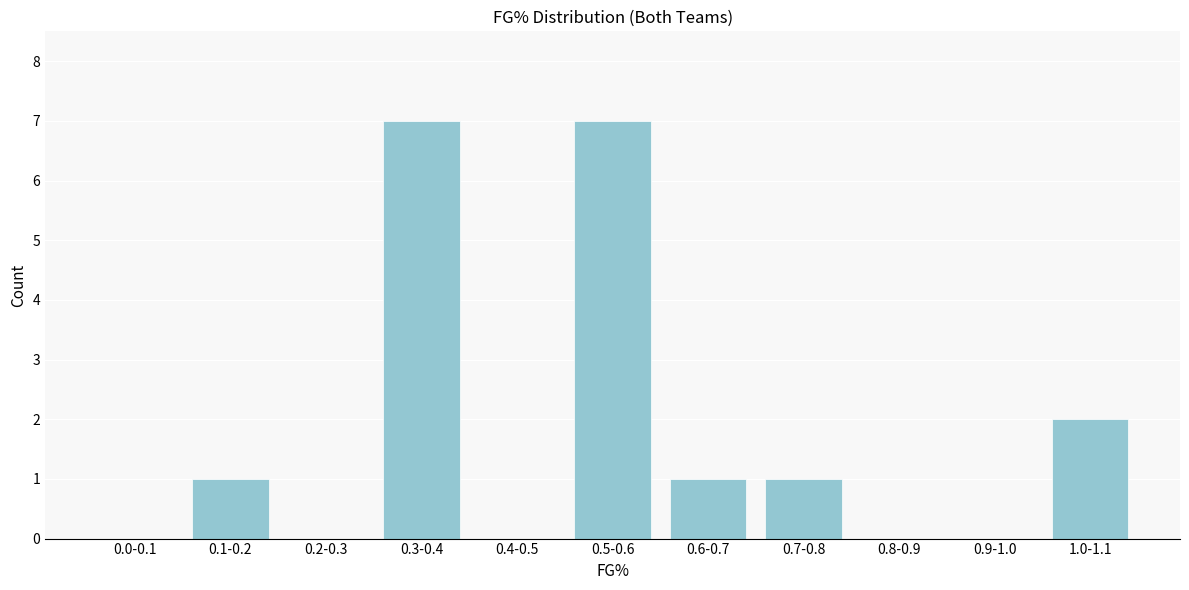

Reading left to right, transcribe all the data shown in this chart.

0.0-0.1=0	0.1-0.2=1	0.2-0.3=0	0.3-0.4=7	0.4-0.5=0	0.5-0.6=7	0.6-0.7=1	0.7-0.8=1	0.8-0.9=0	0.9-1.0=0	1.0-1.1=2